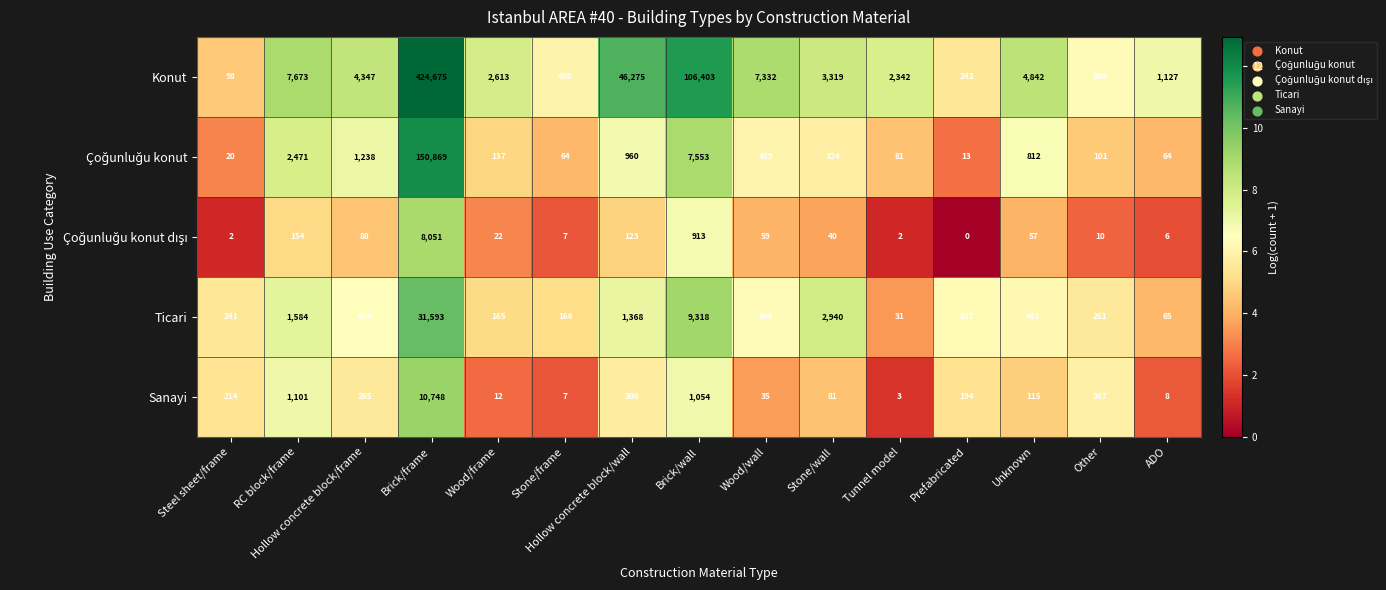

Which series has the largest total across all categories?

Konut